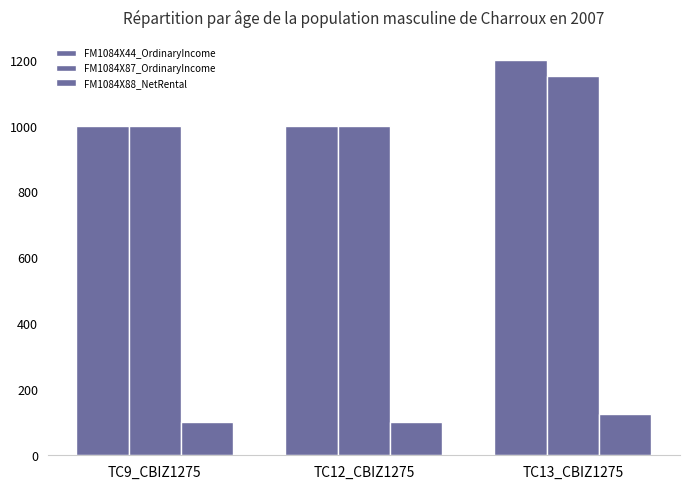

At how many categories does at least one series exceed 1103?

1